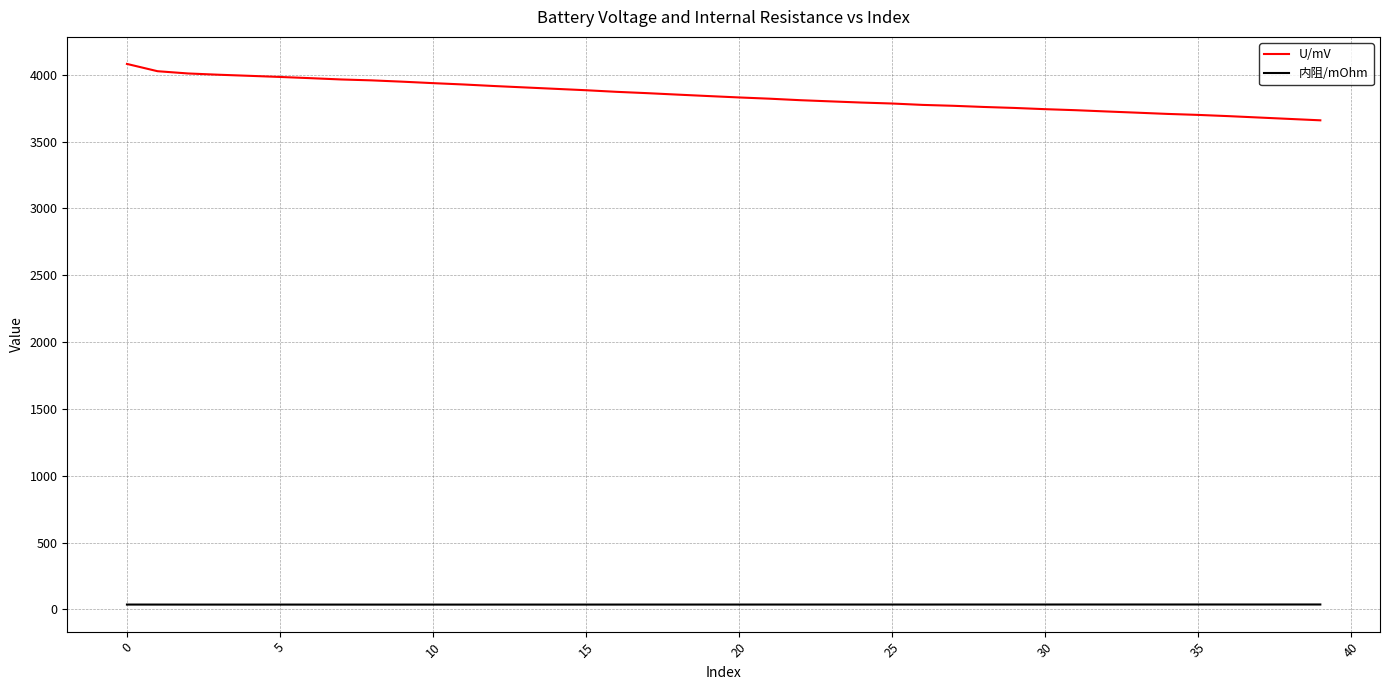

Which series has the largest range (max minus min)?

U/mV